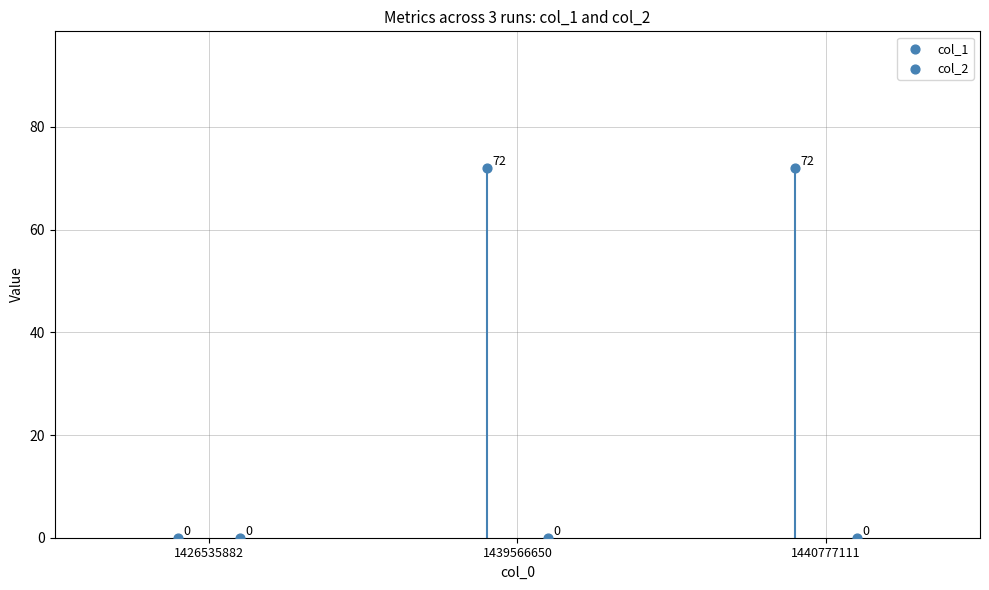

Which series has the largest Y range (max minus min)?

col_1